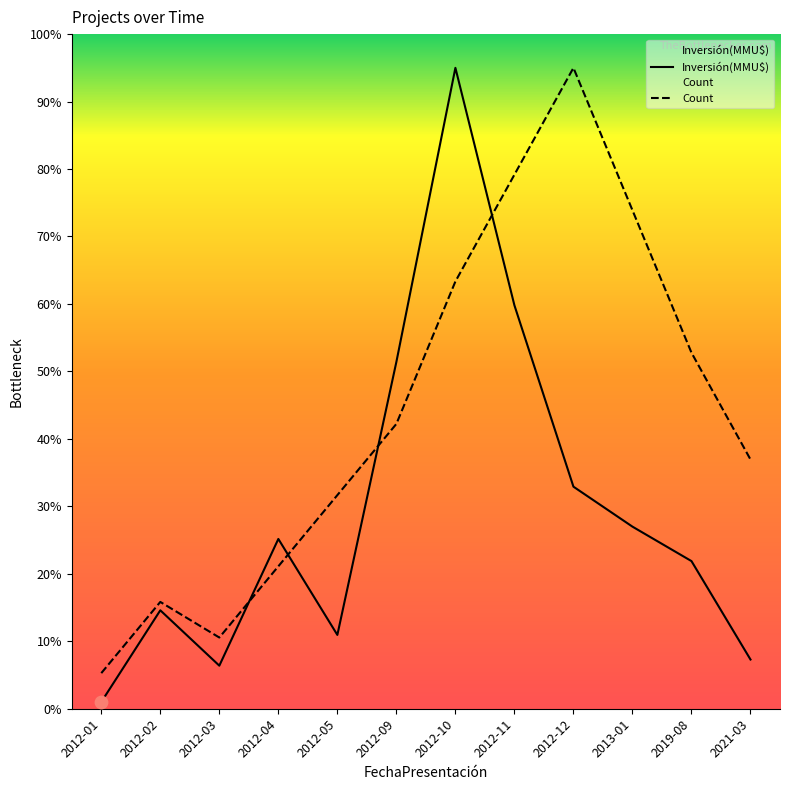

Which series has the largest total across all categories?

Count